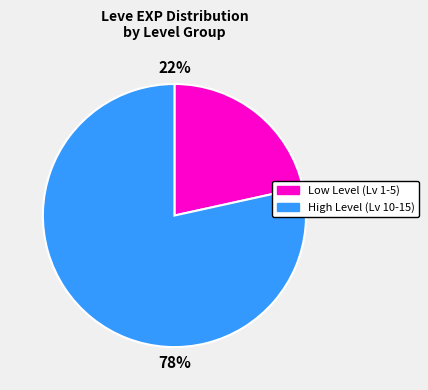

Is there any slice that represents more than half of the pie?

Yes